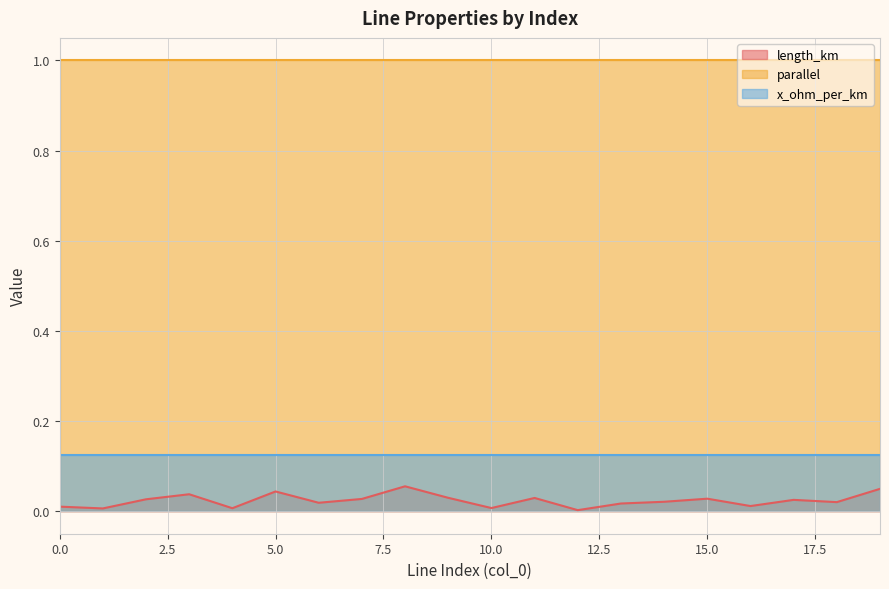

Is it true that length_km equals 0.0 at 17?

True